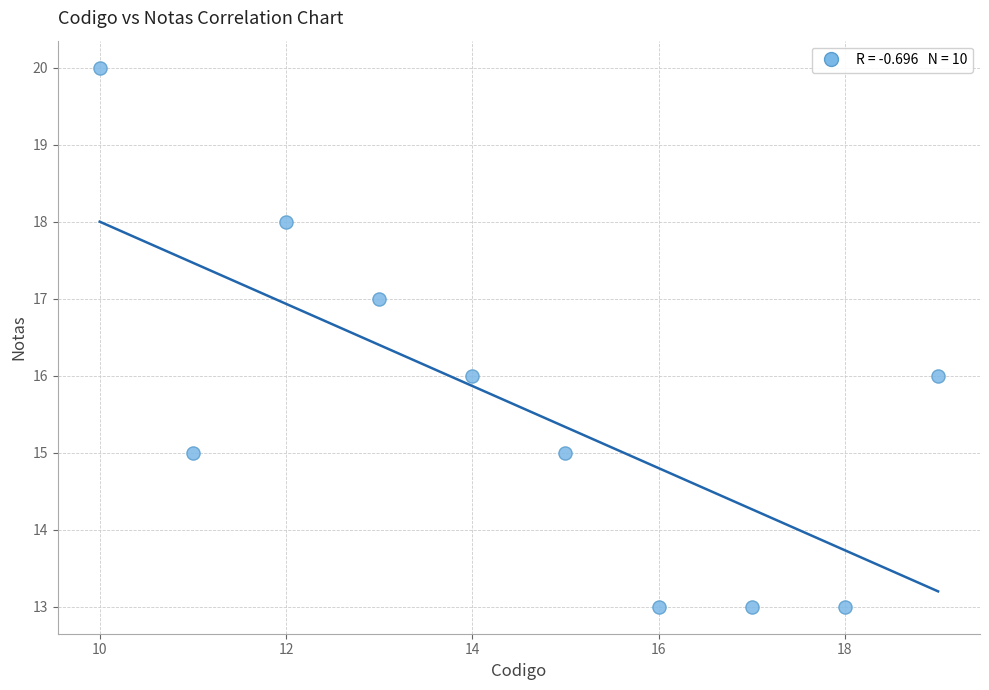

What is the average X value?

14